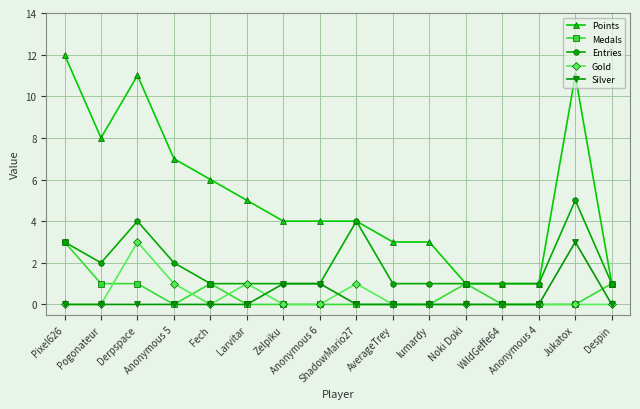

True or false: Entries has more than 1 interior local peaks.

True